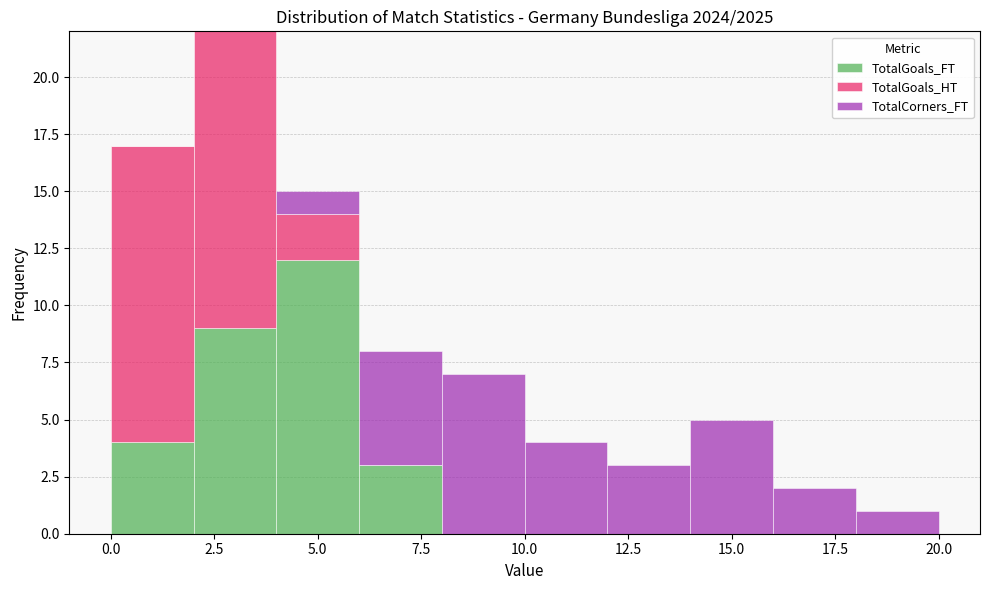

What is the total height of the stacked bar covering 12 to 14 on the x-axis? The values are not printed on the chart, so give them approximately, as read against the axis.

3